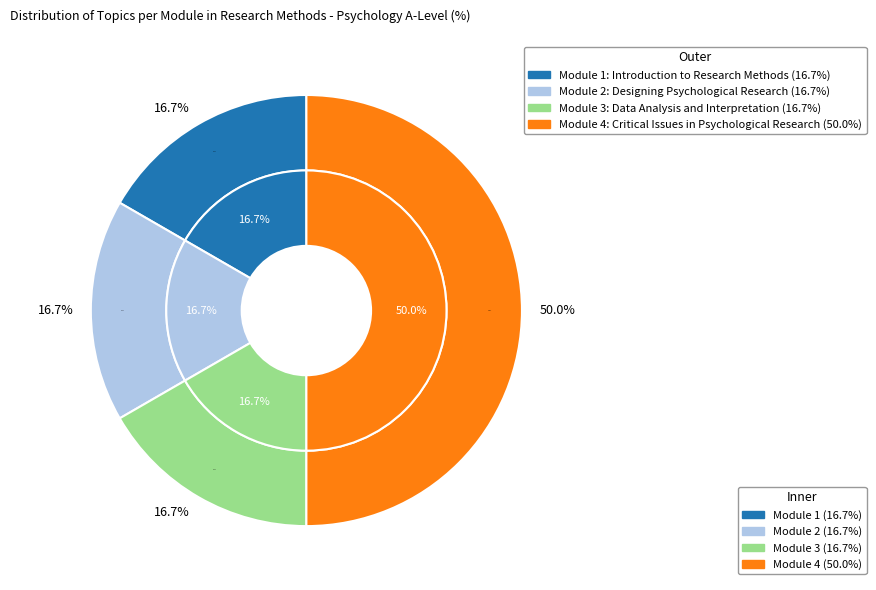

To the nearest percent, what is the average slice percentage?

25%